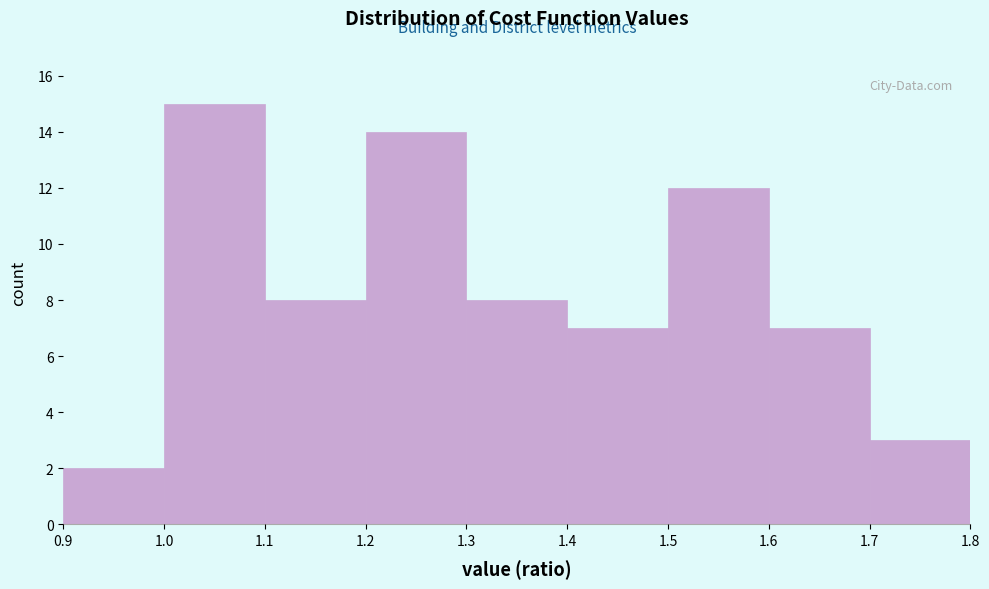

Reading left to right, transcribe this chart: for each bar, give the range it covers on the x-axis and its height. The values are not printed on the chart, so give them approximately, as read against the axis.

0.9 to 1.0: 2
1.0 to 1.1: 15
1.1 to 1.2: 8
1.2 to 1.3: 14
1.3 to 1.4: 8
1.4 to 1.5: 7
1.5 to 1.6: 12
1.6 to 1.7: 7
1.7 to 1.8: 3